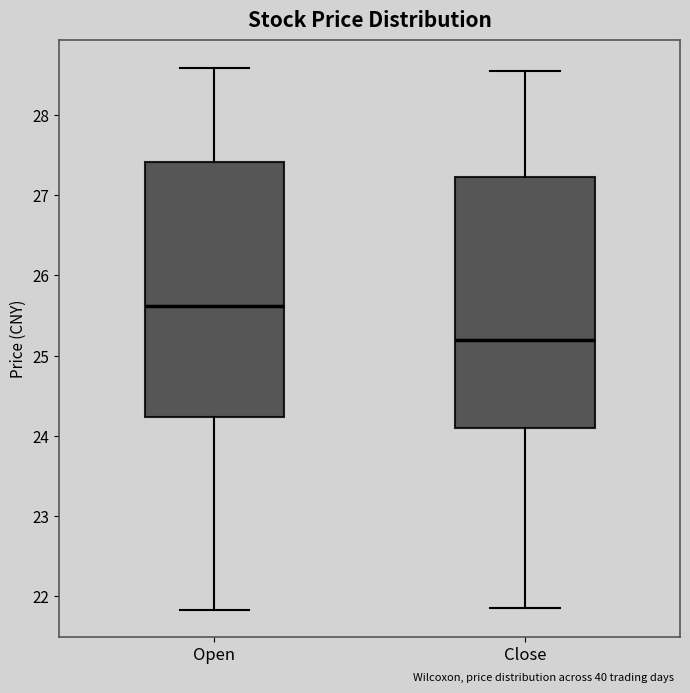

Reading left to right, read every box against the y-axis: the position of its median line, the range the box covers, and the ends of its whiskers. The values are not printed on the chart, so give them approximately, as read against the axis.

Open: median 25.6, box 24.2 to 27.4, whiskers 21.8 to 28.6
Close: median 25.2, box 24.1 to 27.2, whiskers 21.9 to 28.6